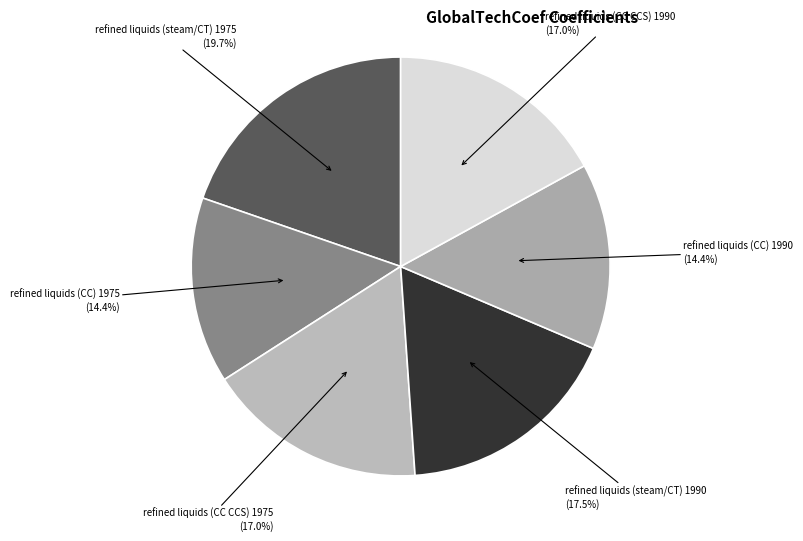

Approximately how many times larger is the value at refined liquids (CC CCS) 1990 compared to refined liquids (steam/CT) 1990?

1.0